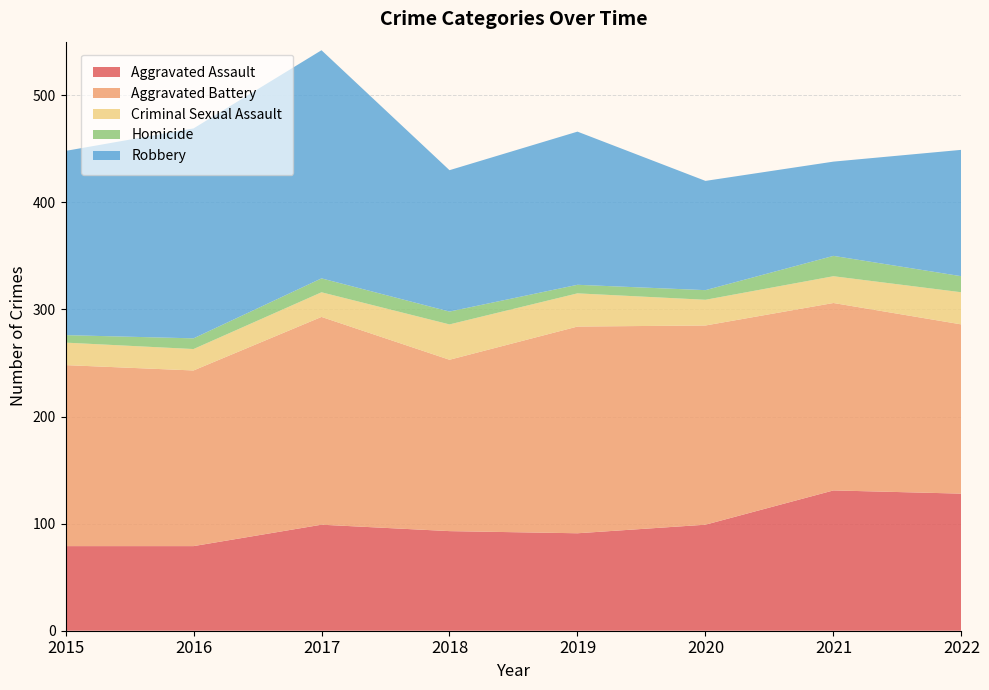

Reading left to right, what are all the values shown in this chart?

Aggravated Assault: 79	79	99	93	91	99	131	128
Aggravated Battery: 169	164	194	160	193	186	175	158
Criminal Sexual Assault: 21	20	23	33	31	24	25	30
Homicide: 7	10	13	12	8	9	19	15
Robbery: 172	196	213	132	143	102	88	118